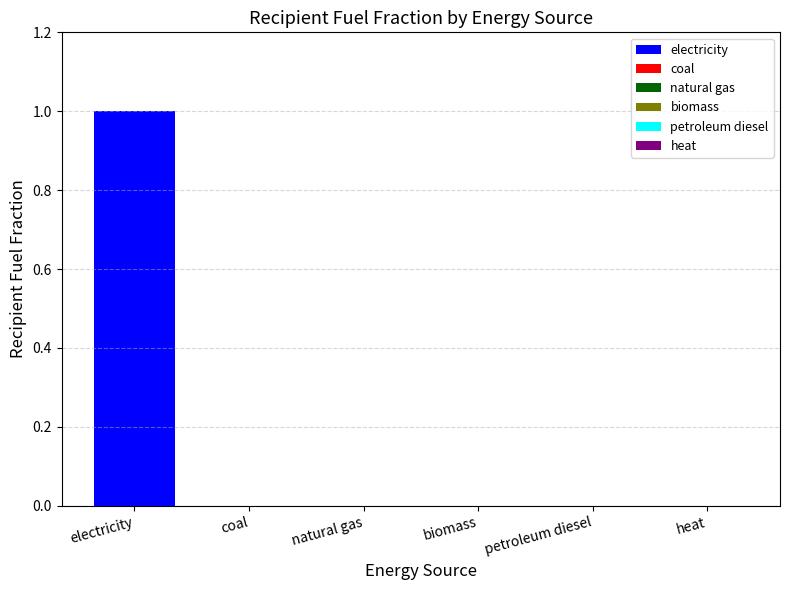

How many values are above zero?

1